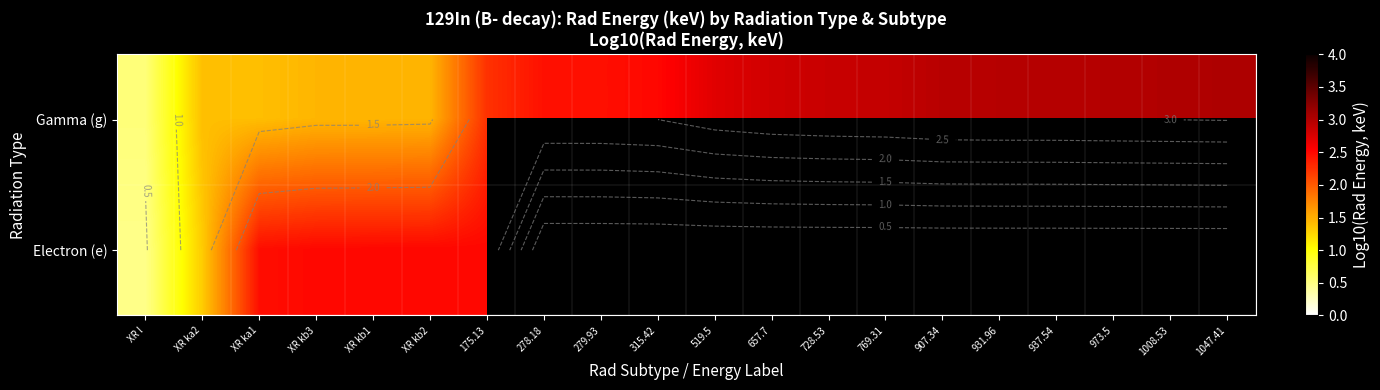

At XR kb2, list the series in order from largest to smallest.

Electron (e), Gamma (g)